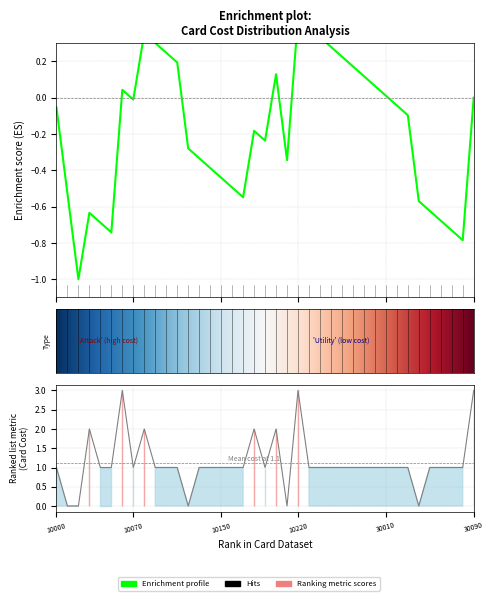

How many values are above zero?

34